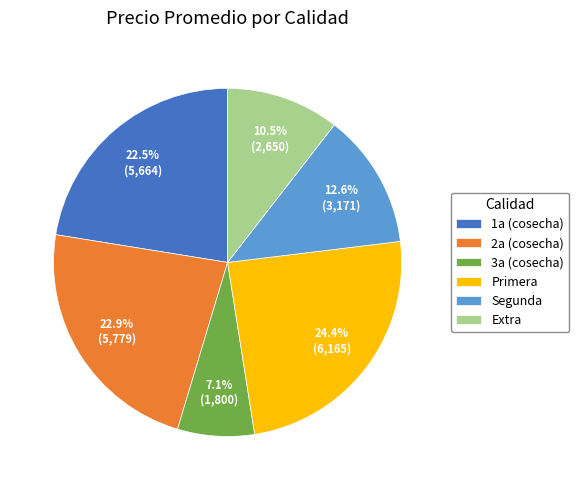

What percentage is NOT represented by 3a (cosecha)?

92.9%